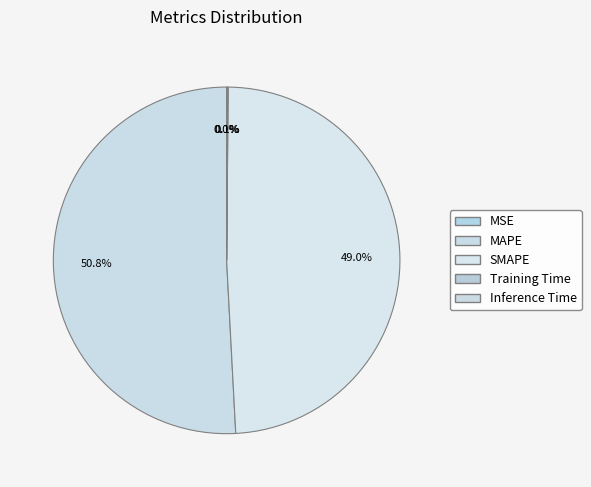

Is there any slice that represents more than half of the pie?

Yes